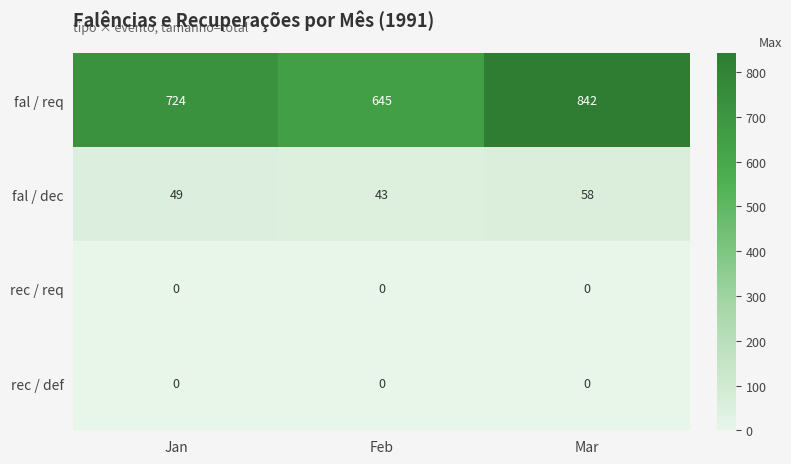

Is the value of rec / def at Mar greater than the value of fal / dec at Mar?

No